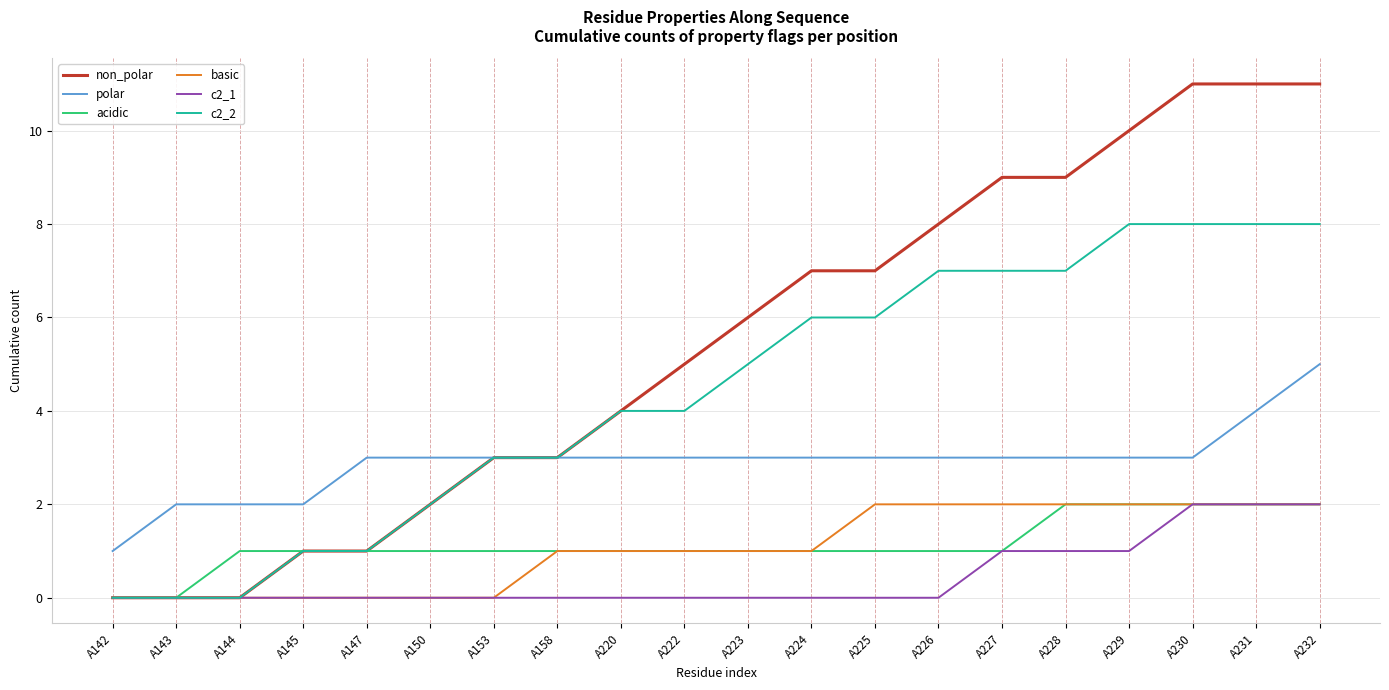

Does the chart display data point markers on the line(s)?

No